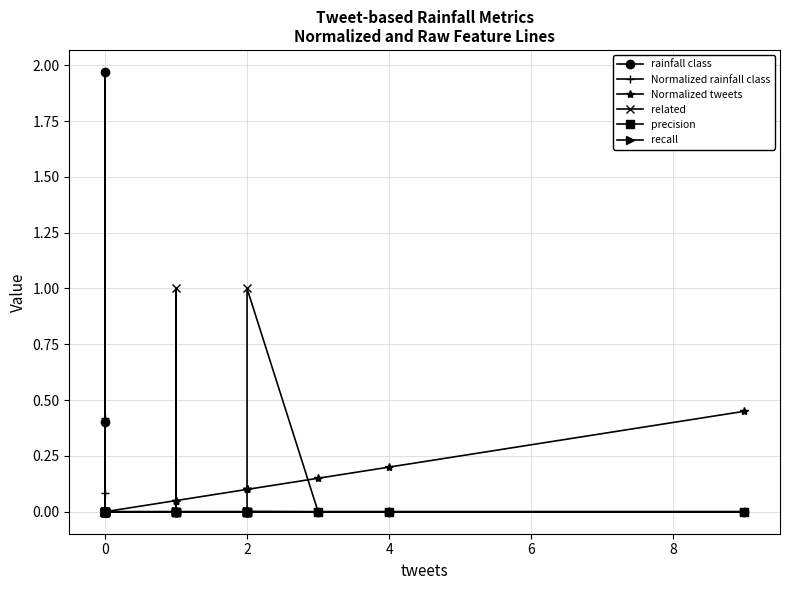

Reading left to right, list all the values displayed in this chart.

rainfall class: 0.0	2.0	0.0	0.0	0.0	0.0	0.0	0.4	0.0	0.0	0.0	0.0	0.0	0.0	0.0	0.0	0.0	0.0	0.0	0.0
Normalized rainfall class: 0.0	0.4	0.0	0.0	0.0	0.0	0.0	0.1	0.0	0.0	0.0	0.0	0.0	0.0	0.0	0.0	0.0	0.0	0.0	0.0
Normalized tweets: 0.0	0.0	0.0	0.0	0.0	0.0	0.0	0.0	0.0	0.0	0.1	0.1	0.1	0.1	0.1	0.1	0.1	0.1	0.2	0.5
related: 0.0	0.0	0.0	0.0	0.0	0.0	0.0	0.0	0.0	0.0	0.0	1.0	0.0	0.0	0.0	0.0	1.0	0.0	0.0	0.0
precision: 0.0	0.0	0.0	0.0	0.0	0.0	0.0	0.0	0.0	0.0	0.0	0.0	0.0	0.0	0.0	0.0	0.0	0.0	0.0	0.0
recall: 0.0	0.0	0.0	0.0	0.0	0.0	0.0	0.0	0.0	0.0	0.0	0.0	0.0	0.0	0.0	0.0	0.0	0.0	0.0	0.0